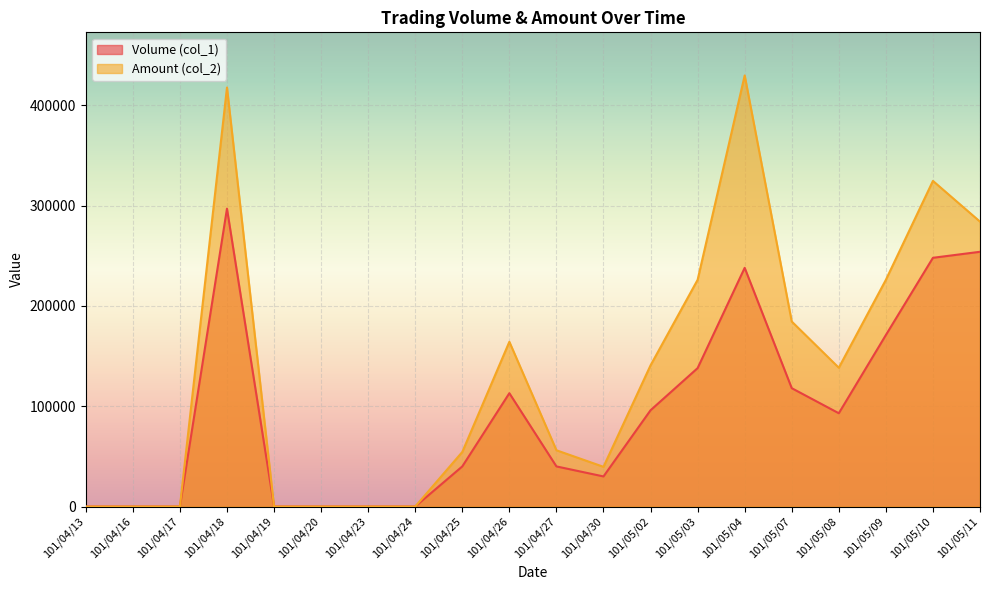

At which category is the sum across all series the highest?

101/04/18